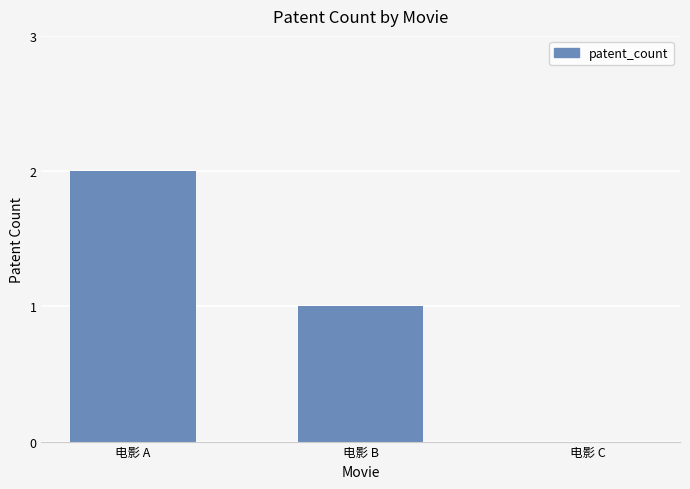

Are the bars horizontal?

No